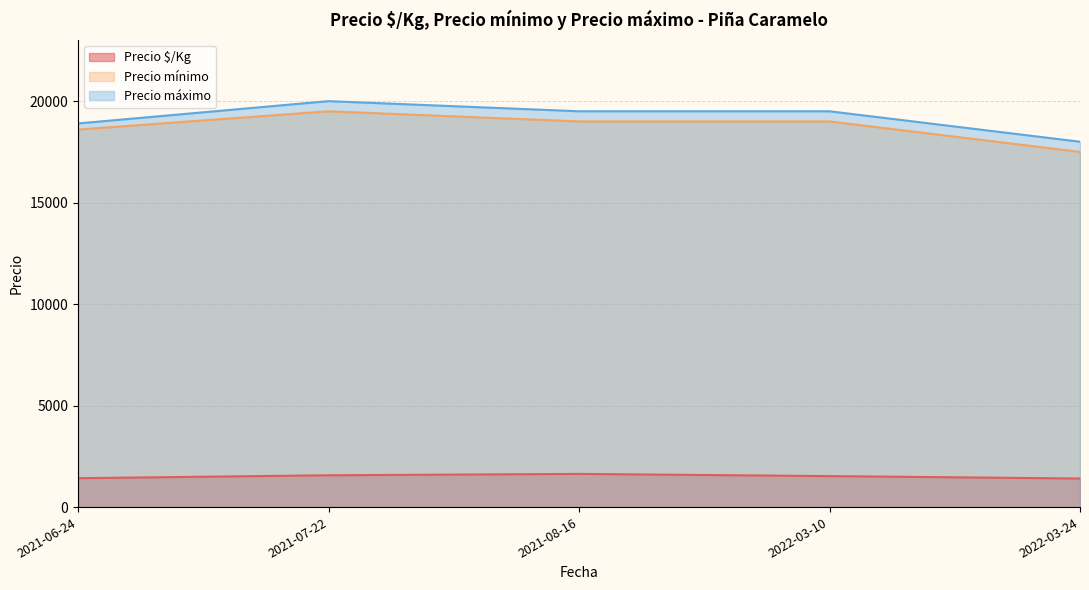

What is the difference between the maximum and second lowest values in the Precio mínimo series?

900